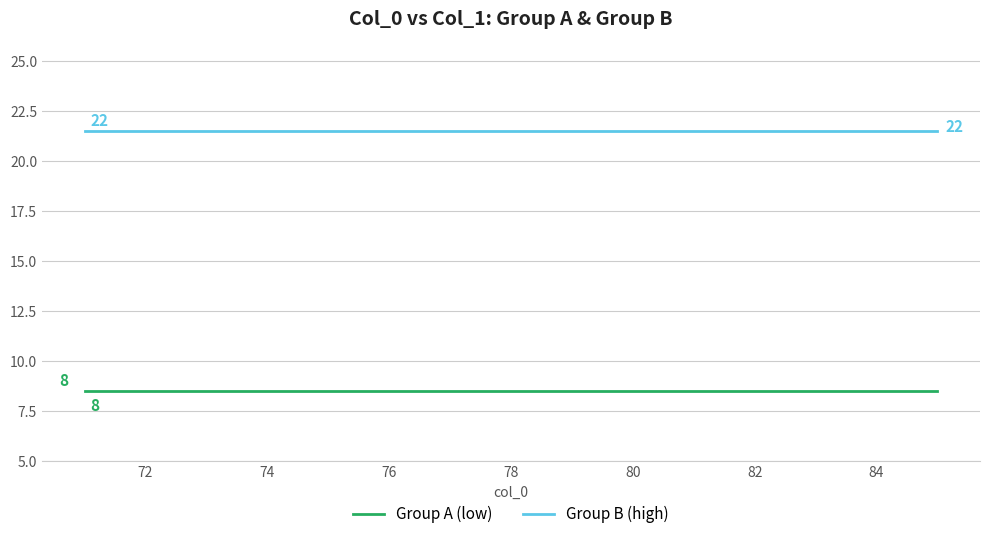

Rank the series by their average value, from lowest to highest.

Group A (low), Group B (high)